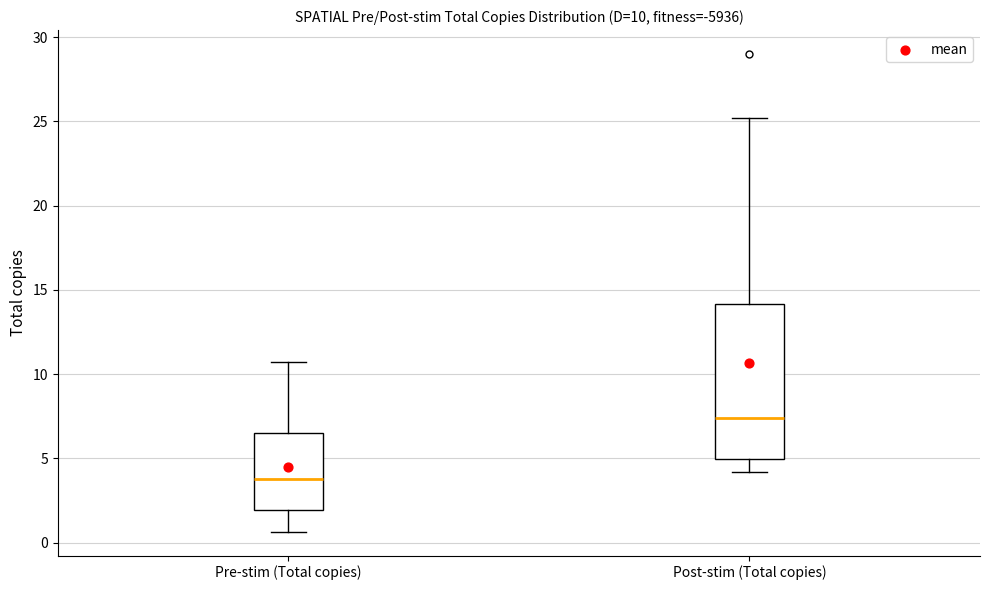

Comparing the boxes themselves (not the whiskers), which one is the tallest?

Post-stim (Total copies)